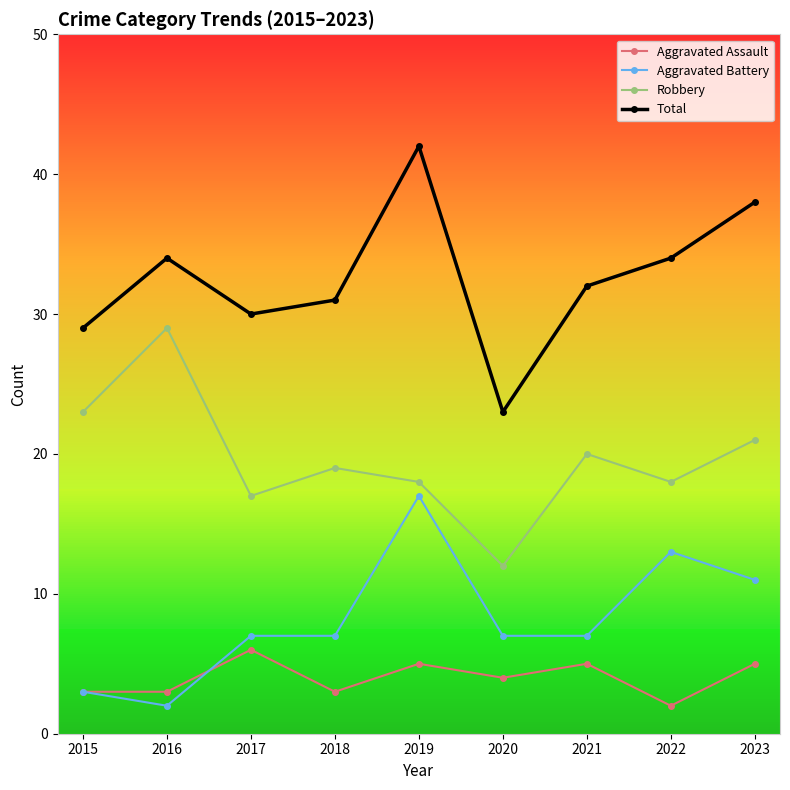

Reading left to right, extract all data points from this chart.

Aggravated Assault: 2015=3	2016=3	2017=6	2018=3	2019=5	2020=4	2021=5	2022=2	2023=5
Aggravated Battery: 2015=3	2016=2	2017=7	2018=7	2019=17	2020=7	2021=7	2022=13	2023=11
Robbery: 2015=23	2016=29	2017=17	2018=19	2019=18	2020=12	2021=20	2022=18	2023=21
Total: 2015=29	2016=34	2017=30	2018=31	2019=42	2020=23	2021=32	2022=34	2023=38